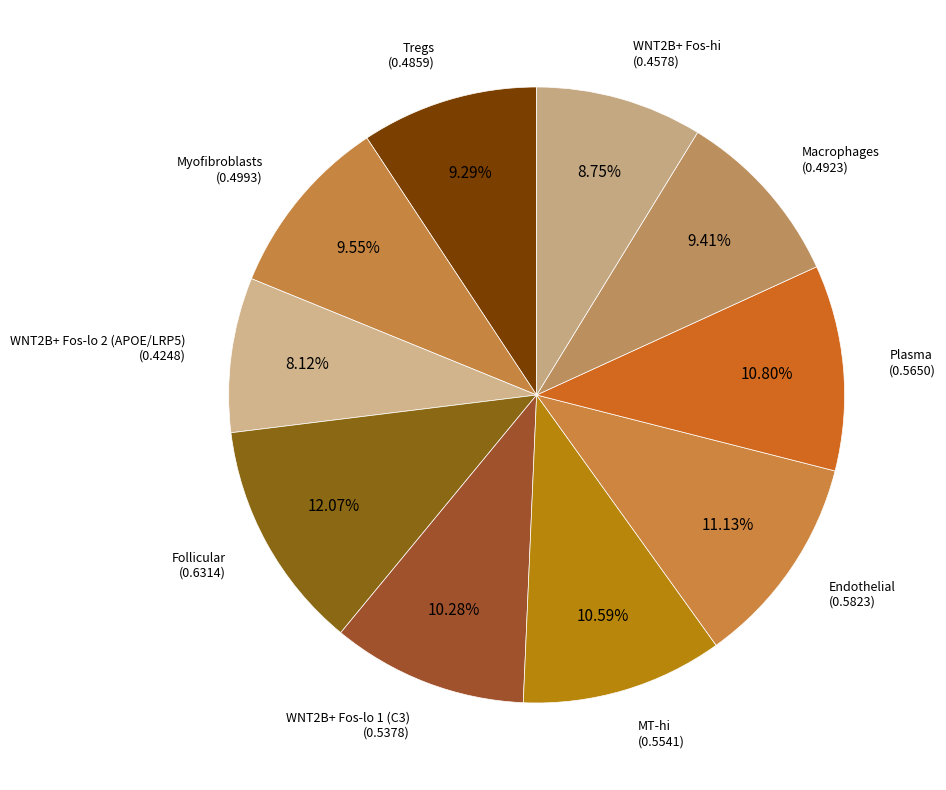

Combined, do Endothelial and Plasma account for over 50%?

No